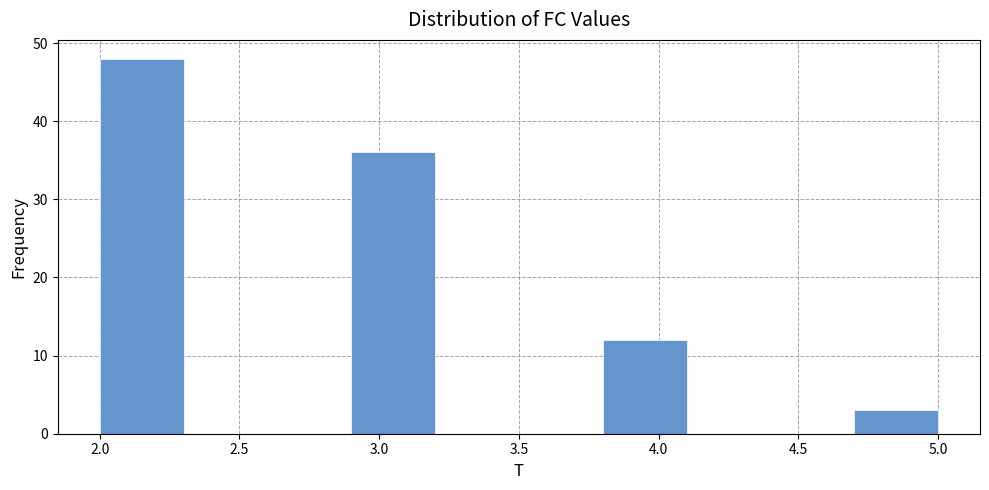

How tall is the bar that spans 2.0 to 2.3 on the x-axis? The values are not printed on the chart, so give them approximately, as read against the axis.

48